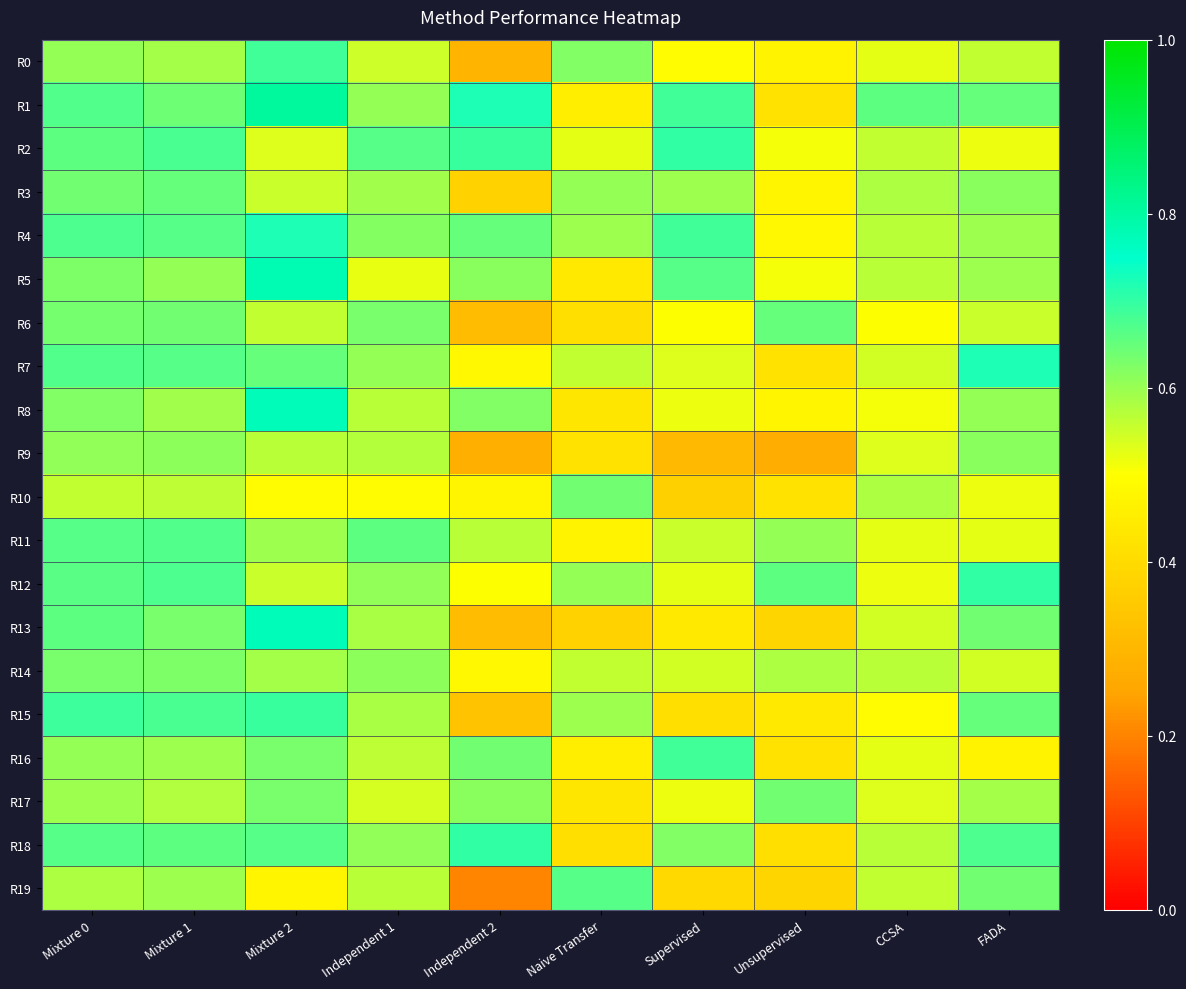

Which series has the largest total across all categories?

R1